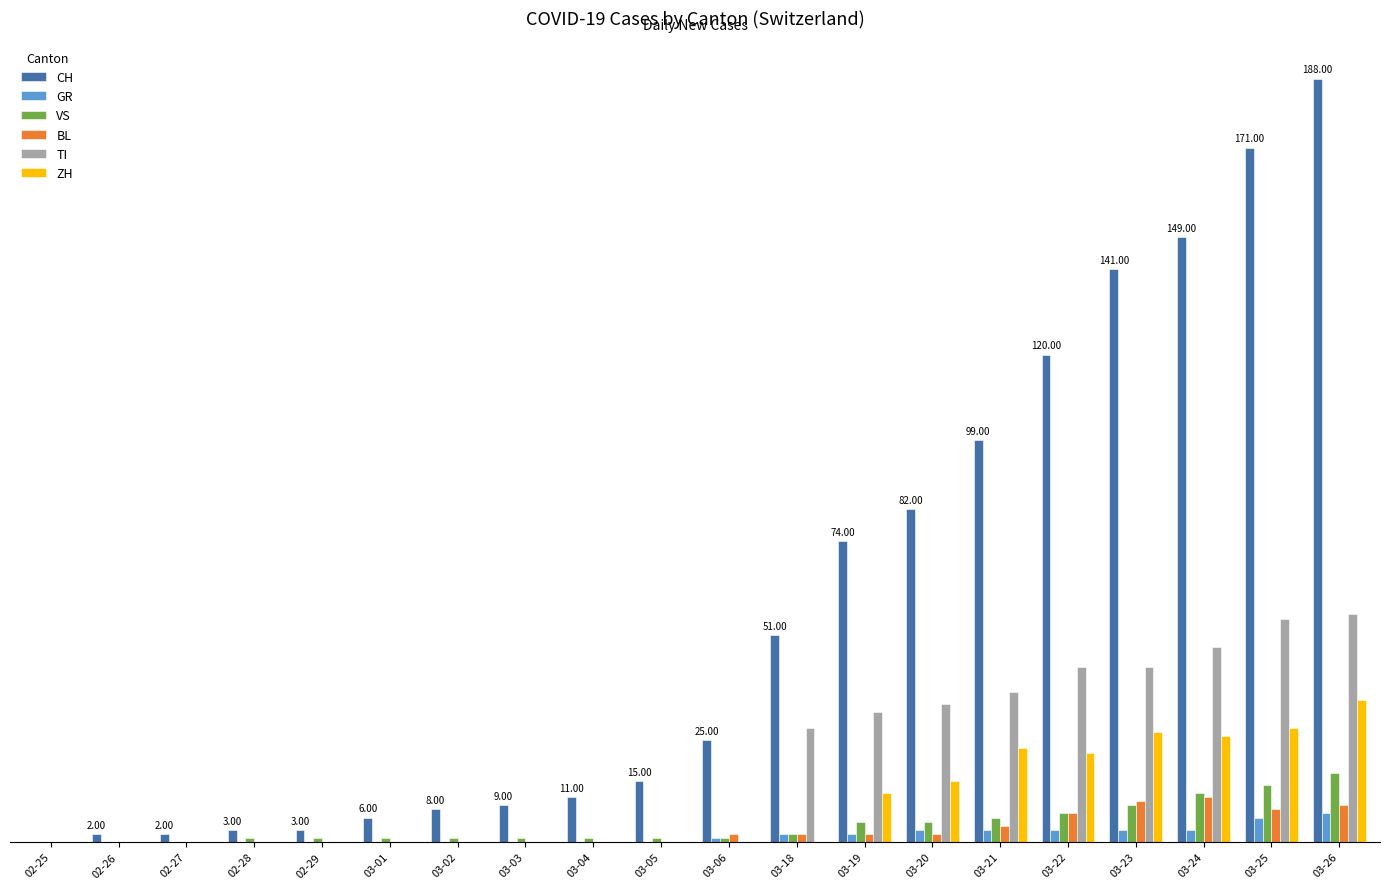

Are the bars grouped side by side (vs. stacked)?

Yes